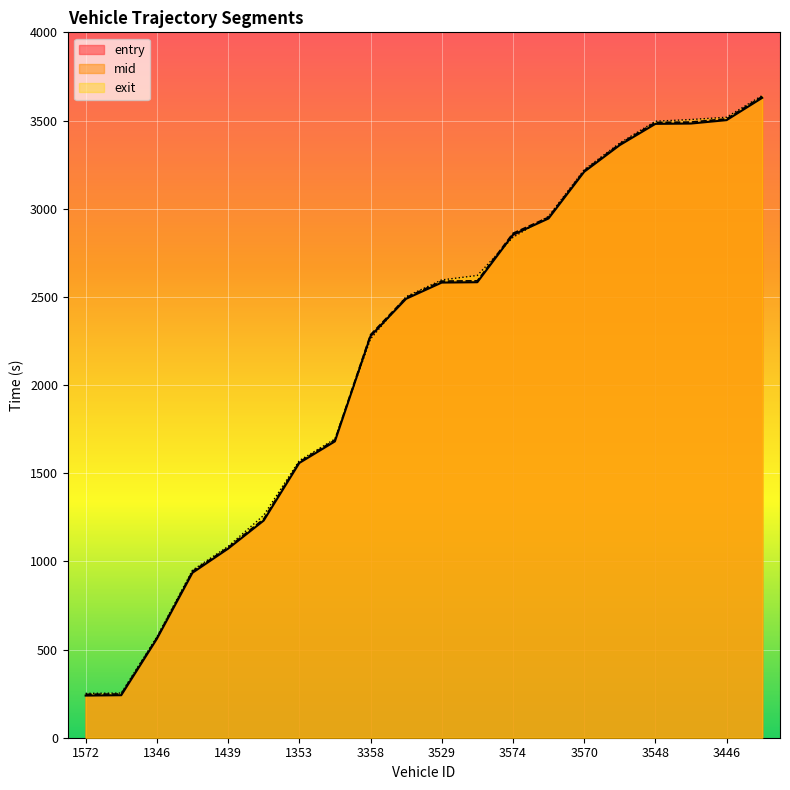

True or false: mid and entry intersect in this chart.

False